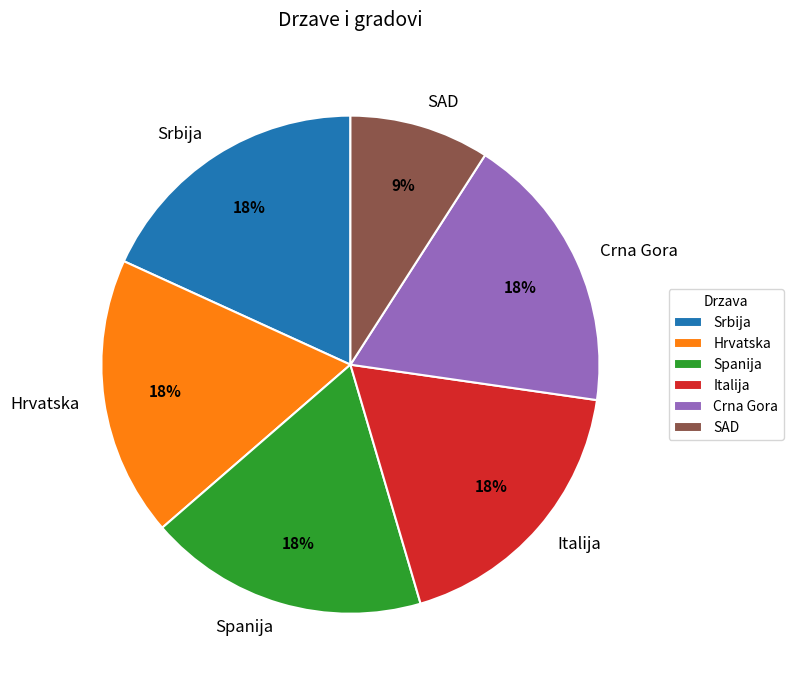

True or false: SAD accounts for 9% of the total.

True